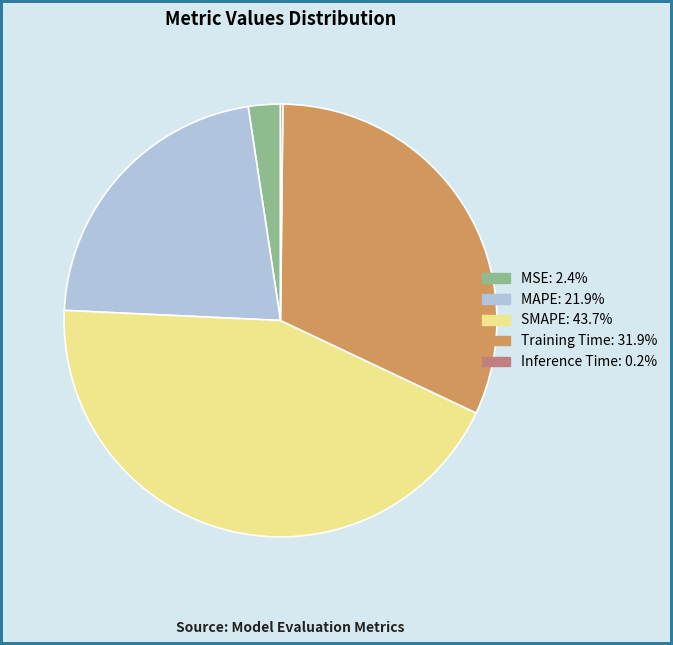

The MSE slice represents 2% of the pie. True or false?

True